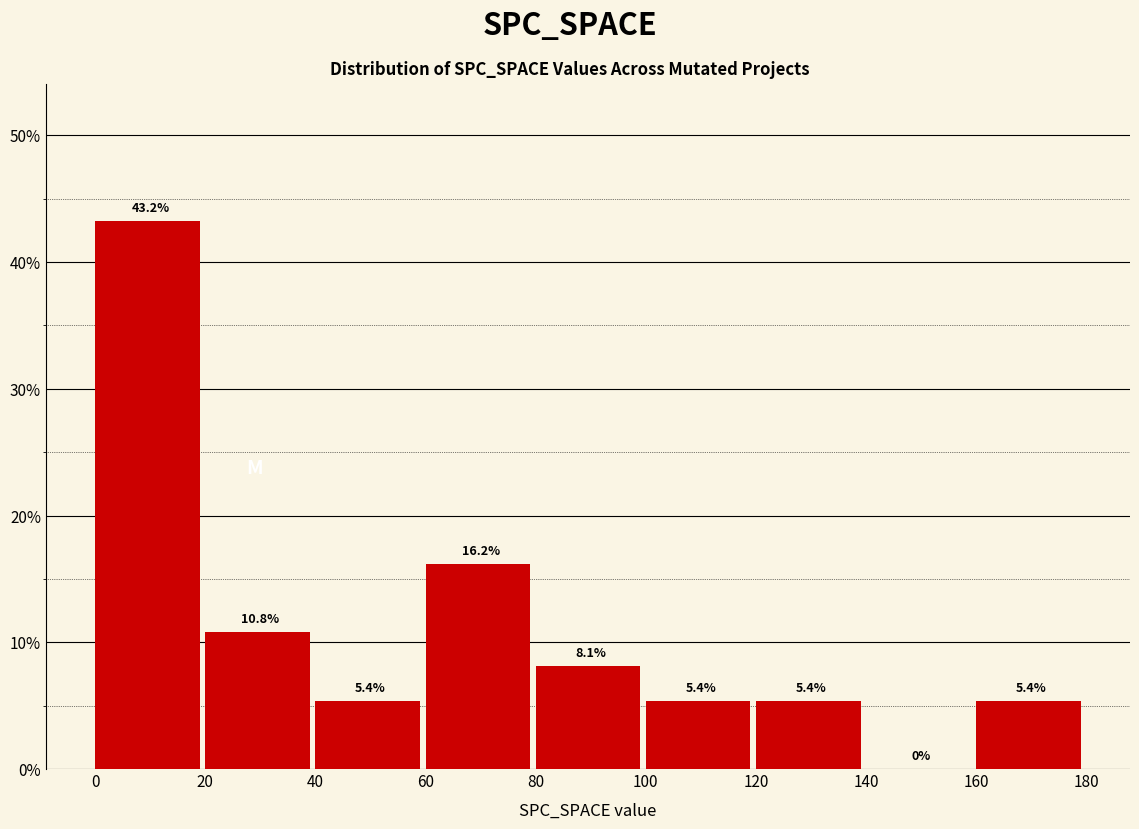

Reading left to right, transcribe this chart: for each bar, give the range it covers on the x-axis and its height.

0 to 20: 43.2
20 to 40: 10.8
40 to 60: 5.4
60 to 80: 16.2
80 to 100: 8.1
100 to 120: 5.4
120 to 140: 5.4
140 to 160: 0.0
160 to 180: 5.4